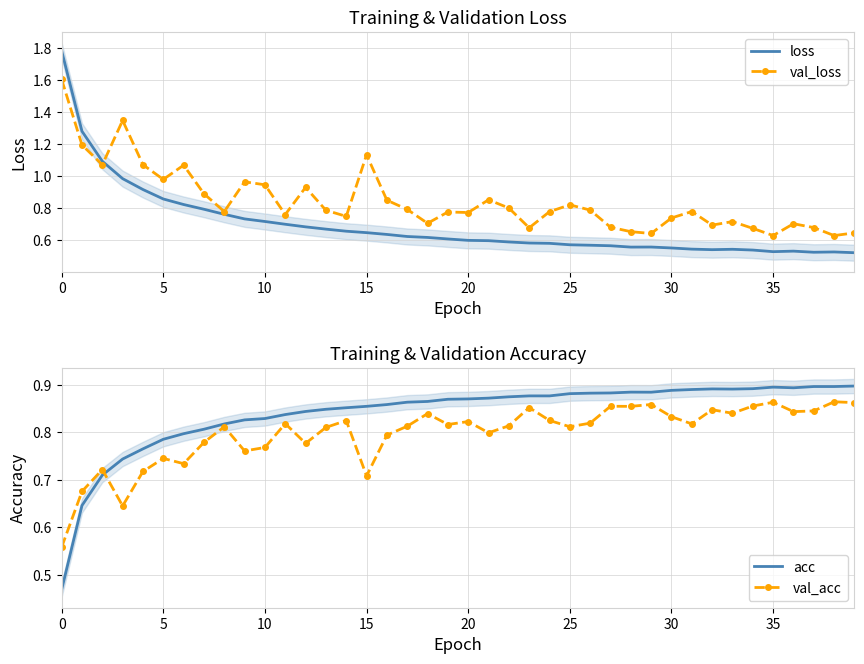

What is the maximum value for val_loss?

1.6